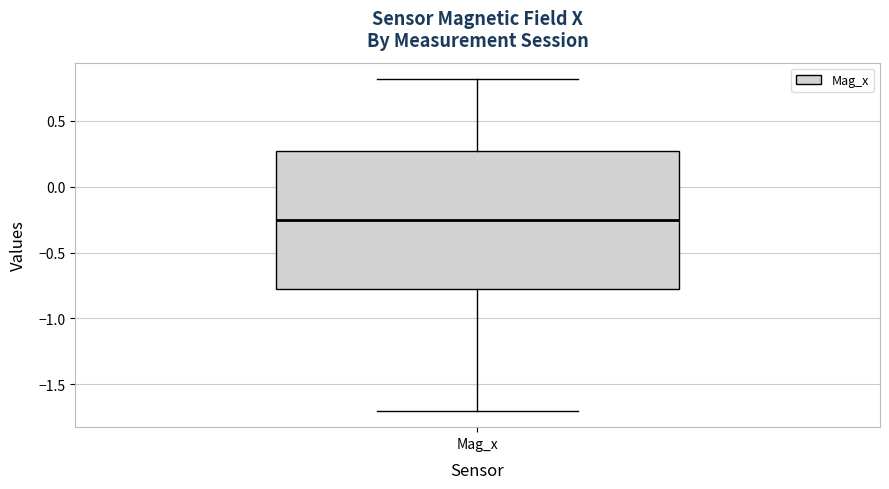

Where does the upper whisker of the box for Mag_x end on the y-axis? The values are not printed on the chart, so give them approximately, as read against the axis.

0.80